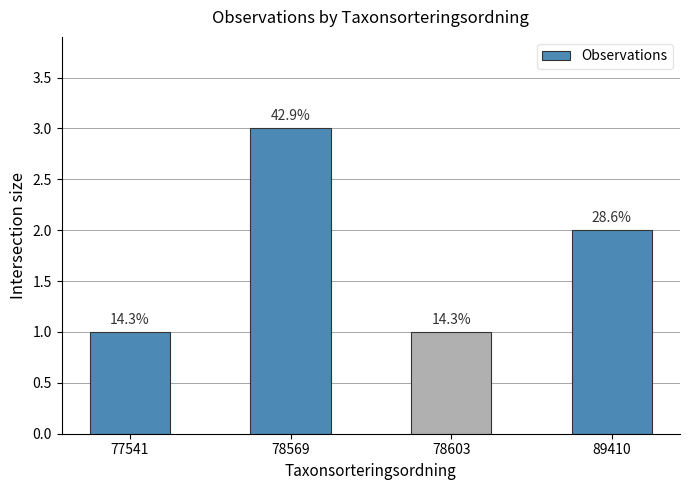

Which category has the lowest value across all series?

77541